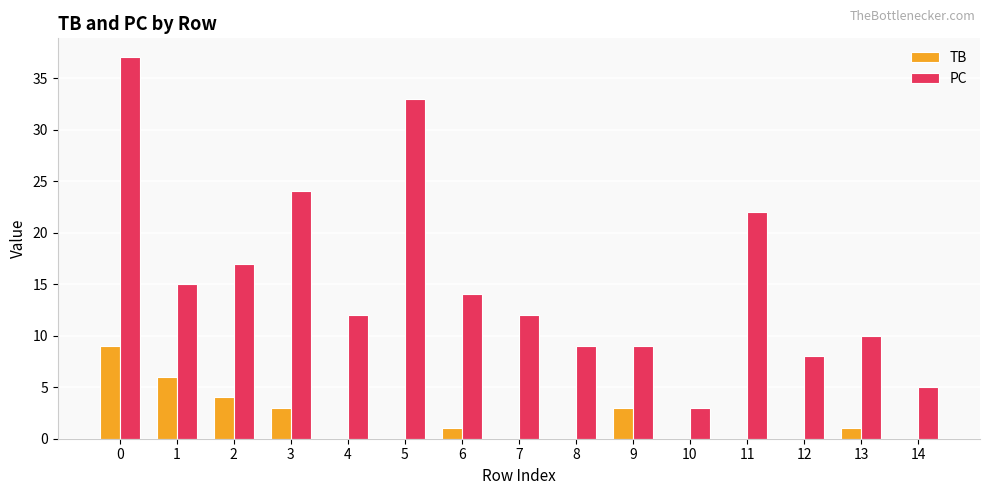

Reading left to right, transcribe all the data shown in this chart.

TB: 9	6	4	3	0	0	1	0	0	3	0	0	0	1	0
PC: 37	15	17	24	12	33	14	12	9	9	3	22	8	10	5